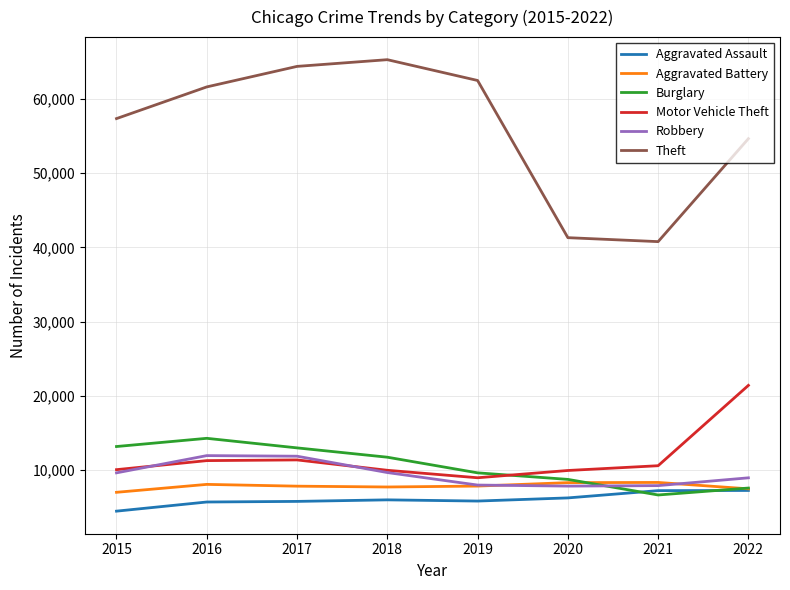

True or false: Aggravated Battery has a value of 8085 at 2016.

True